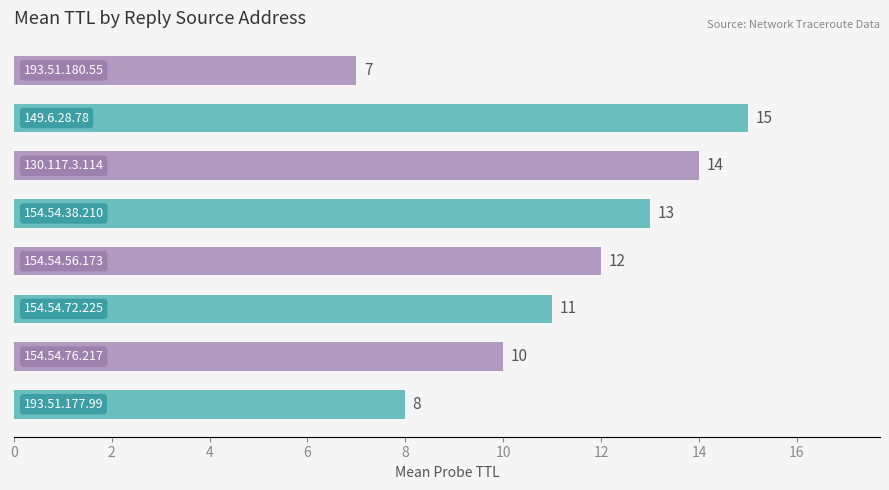

What is the sum of all values?

90